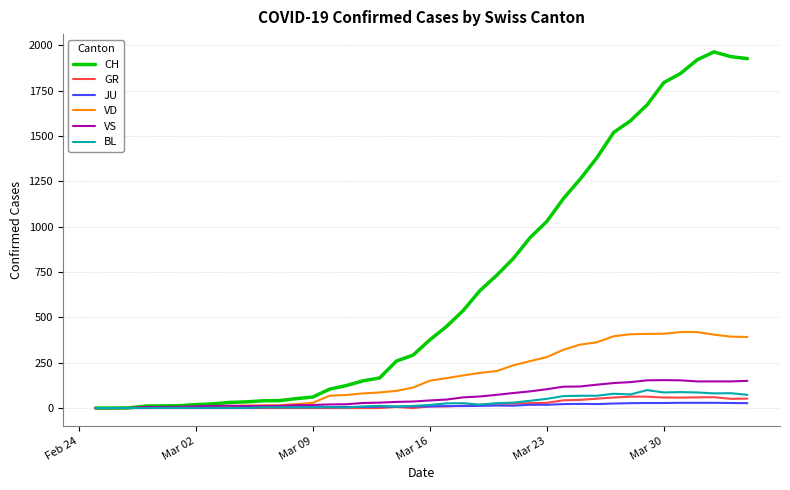

Which series has the largest total across all categories?

CH